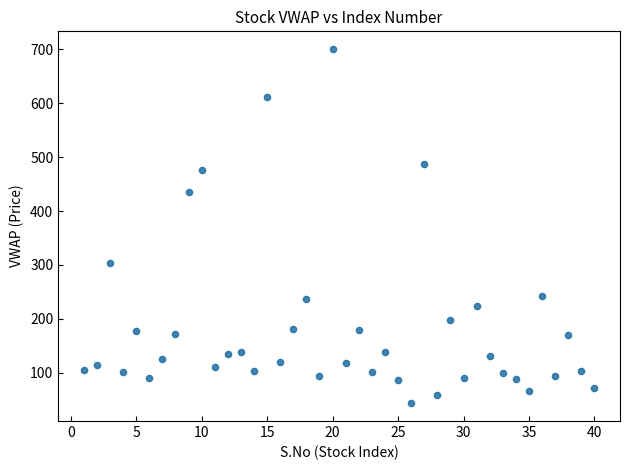

What is the range of X values (max minus min)?

39.0